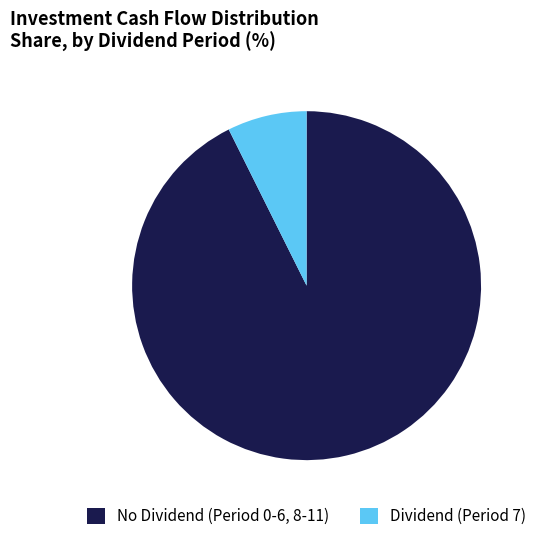

How many slices are in this pie chart?

2